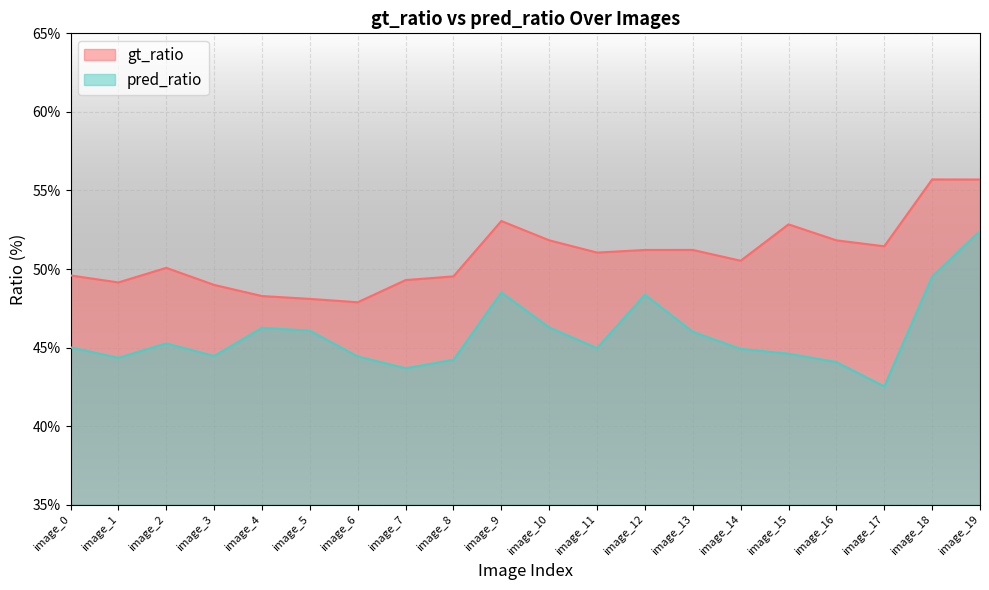

How many lines are shown in the chart?

2